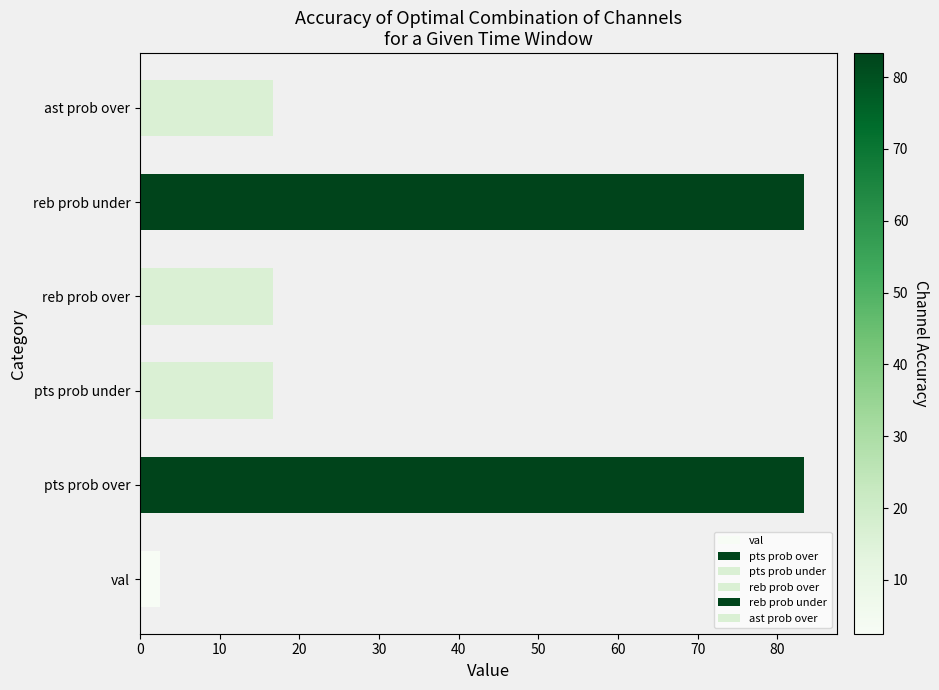

What value does the data have at pts prob under?

16.7